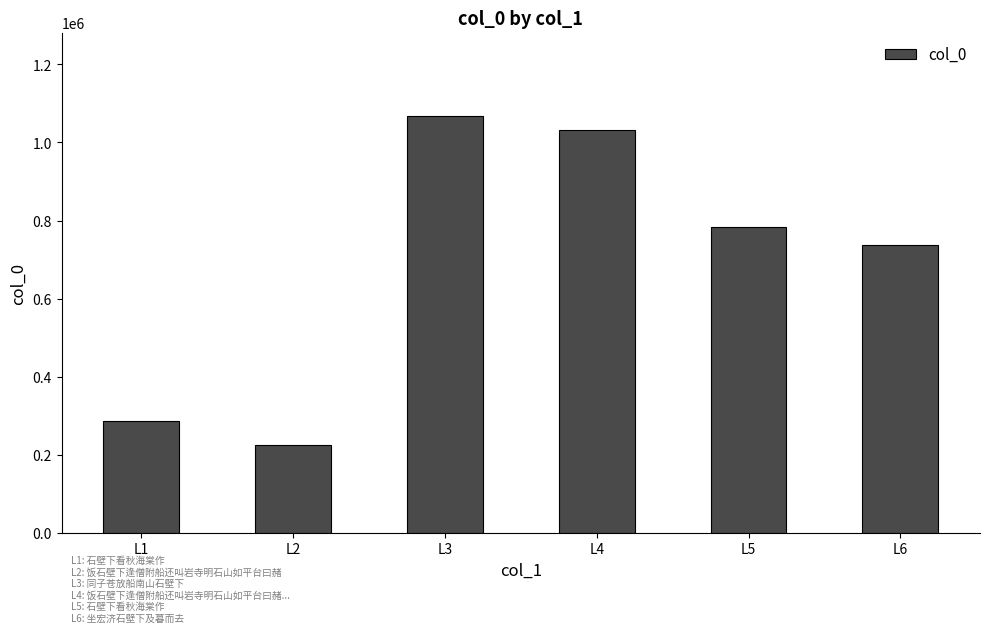

List the labels in order of value, smallest first.

L2, L1, L6, L5, L4, L3